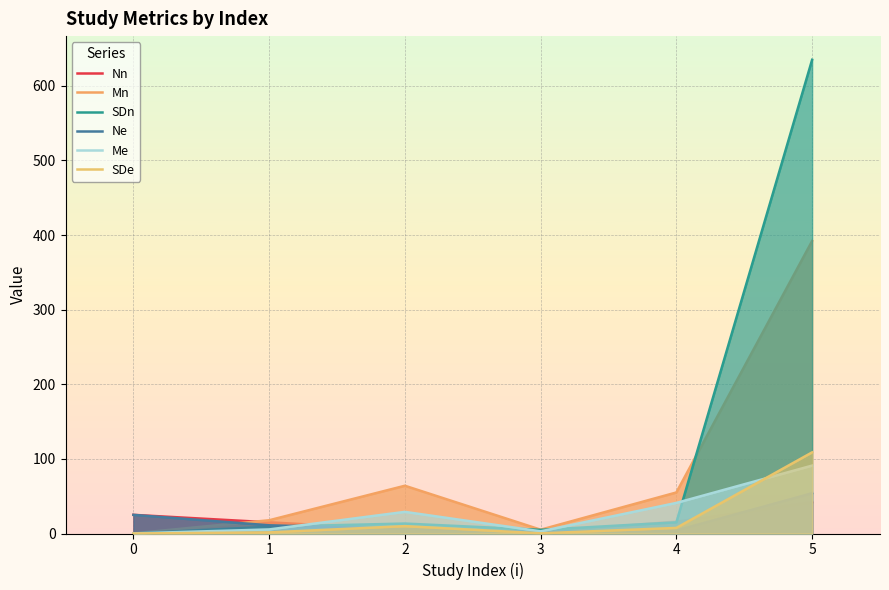

How many lines are shown in the chart?

6